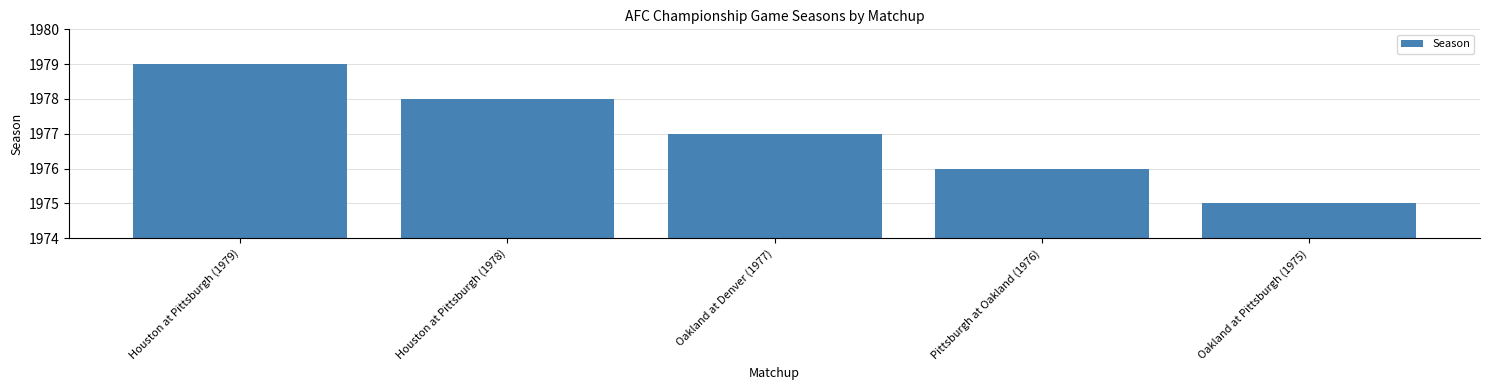

The value at Houston at Pittsburgh (1978) is 1978. True or false?

True